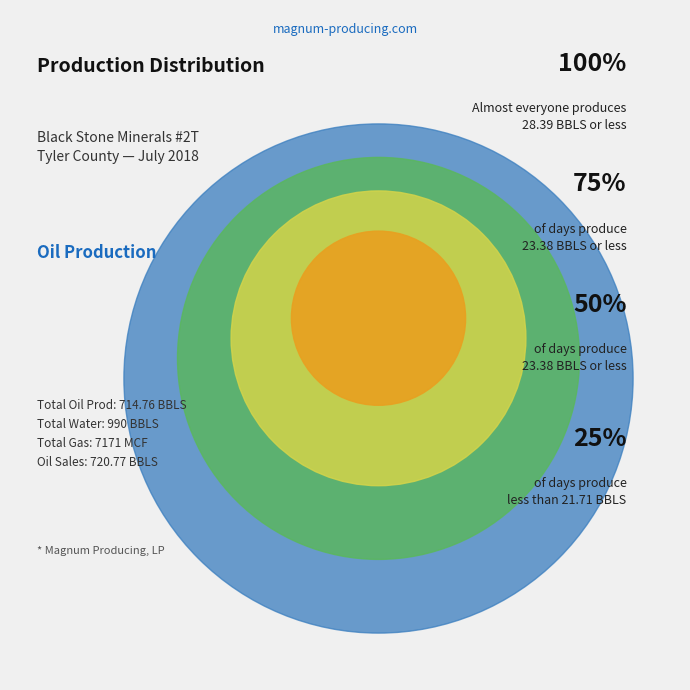

What is the change in value from 3 to 4?

-1.7